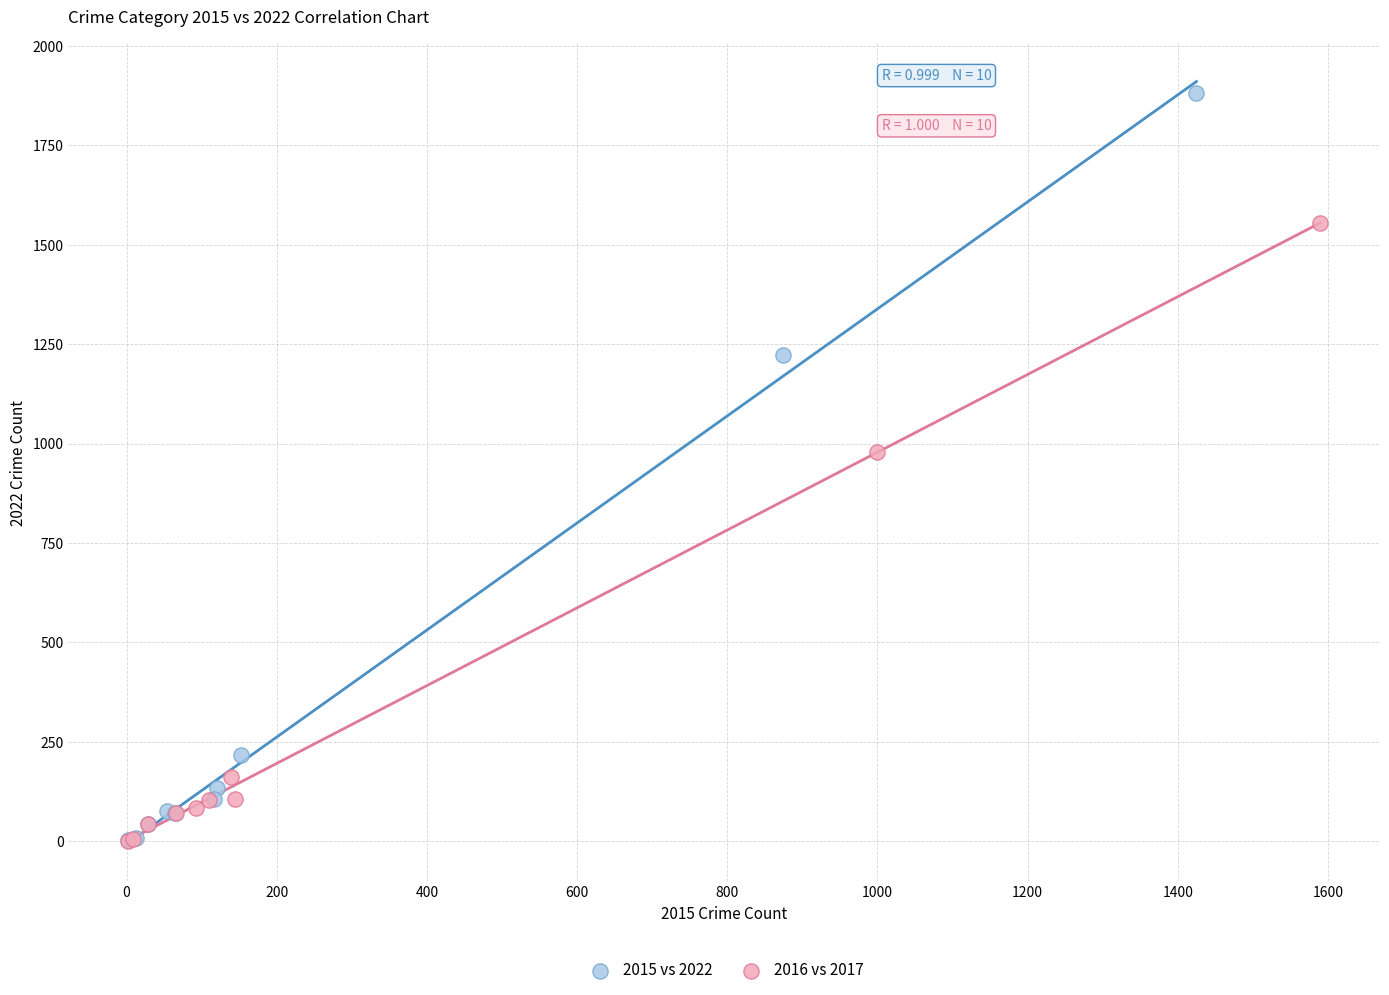

Which series contains the highest Y value?

2015 vs 2022